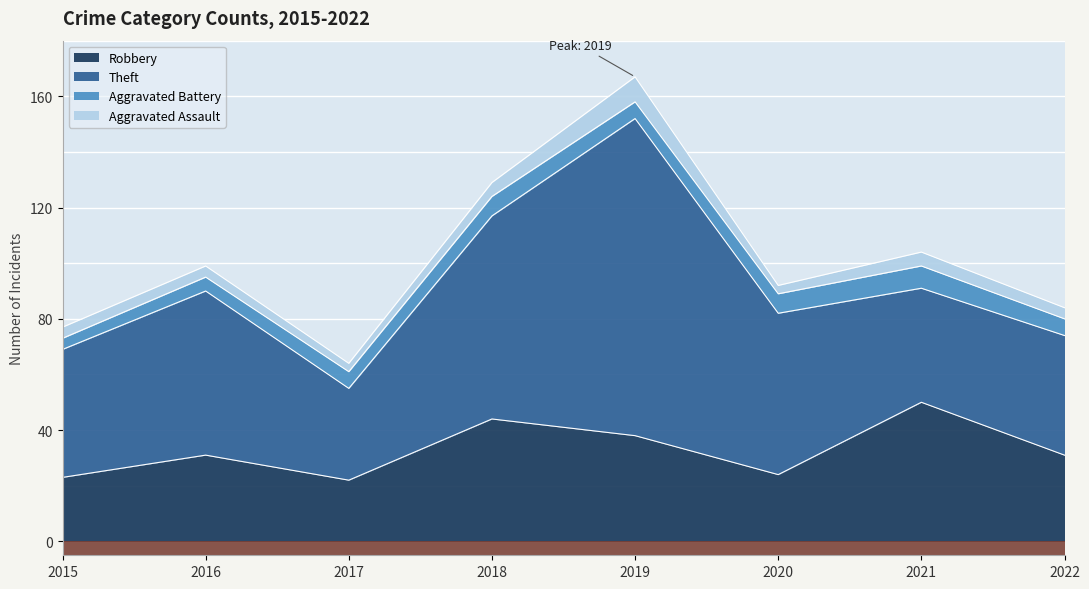

The value of Robbery at 2022 is 31. True or false?

True